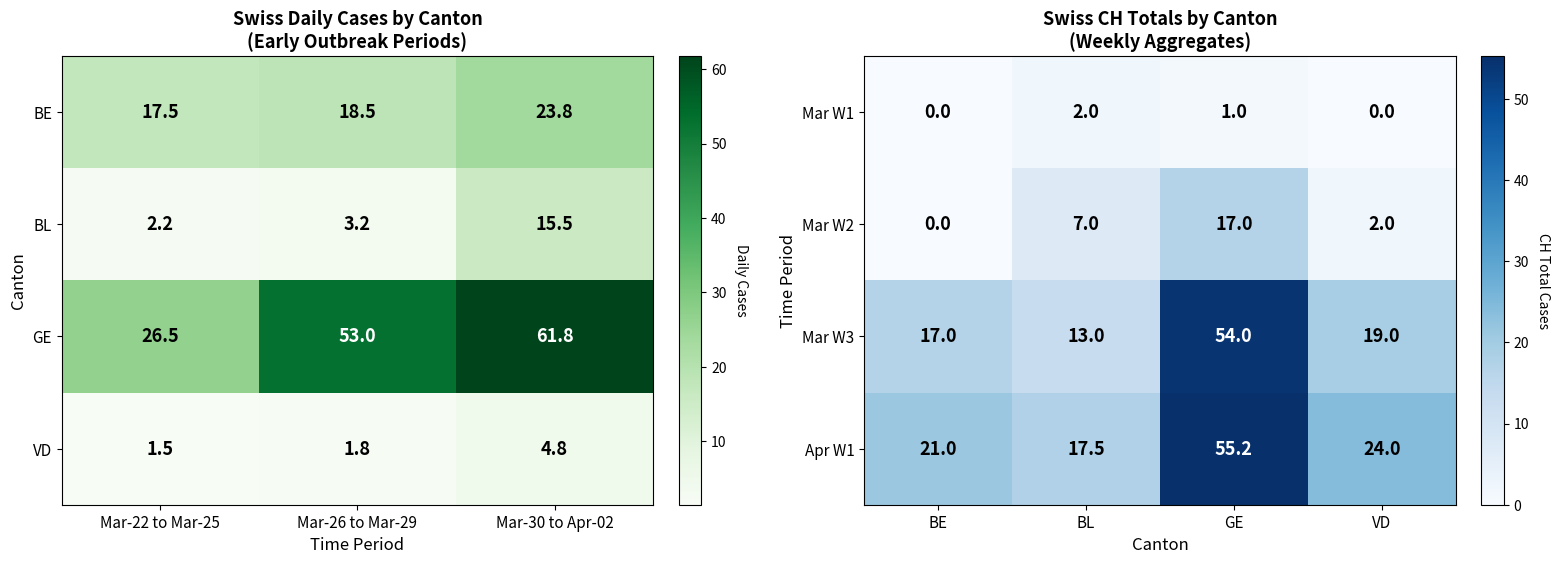

Rank the categories by Mar W3 value from highest to lowest.

GE, VD, BE, BL